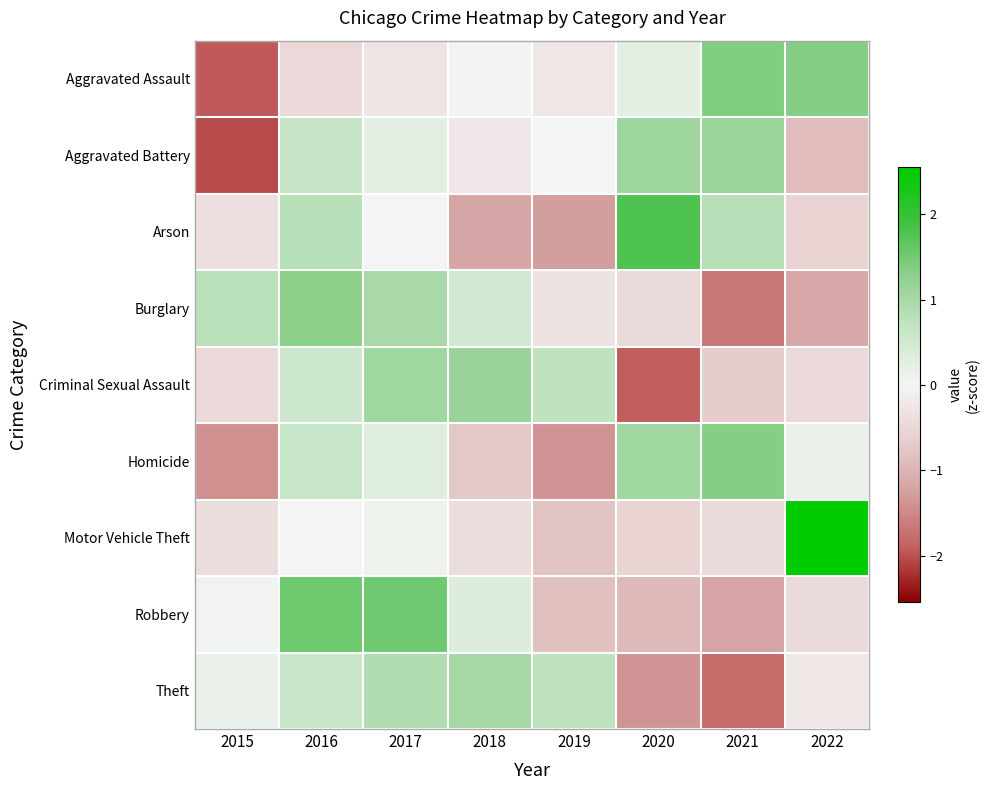

Which series changed the most between 2019 and 2022?

Motor Vehicle Theft